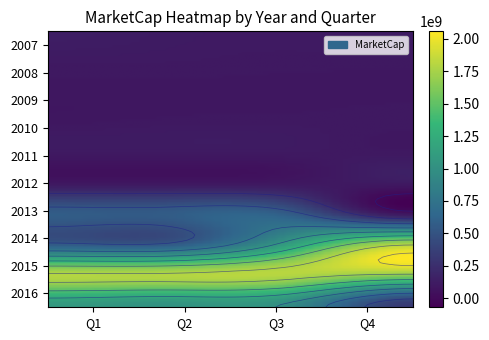

Is it true that 2008 equals 154125815.6 at Q3?

False